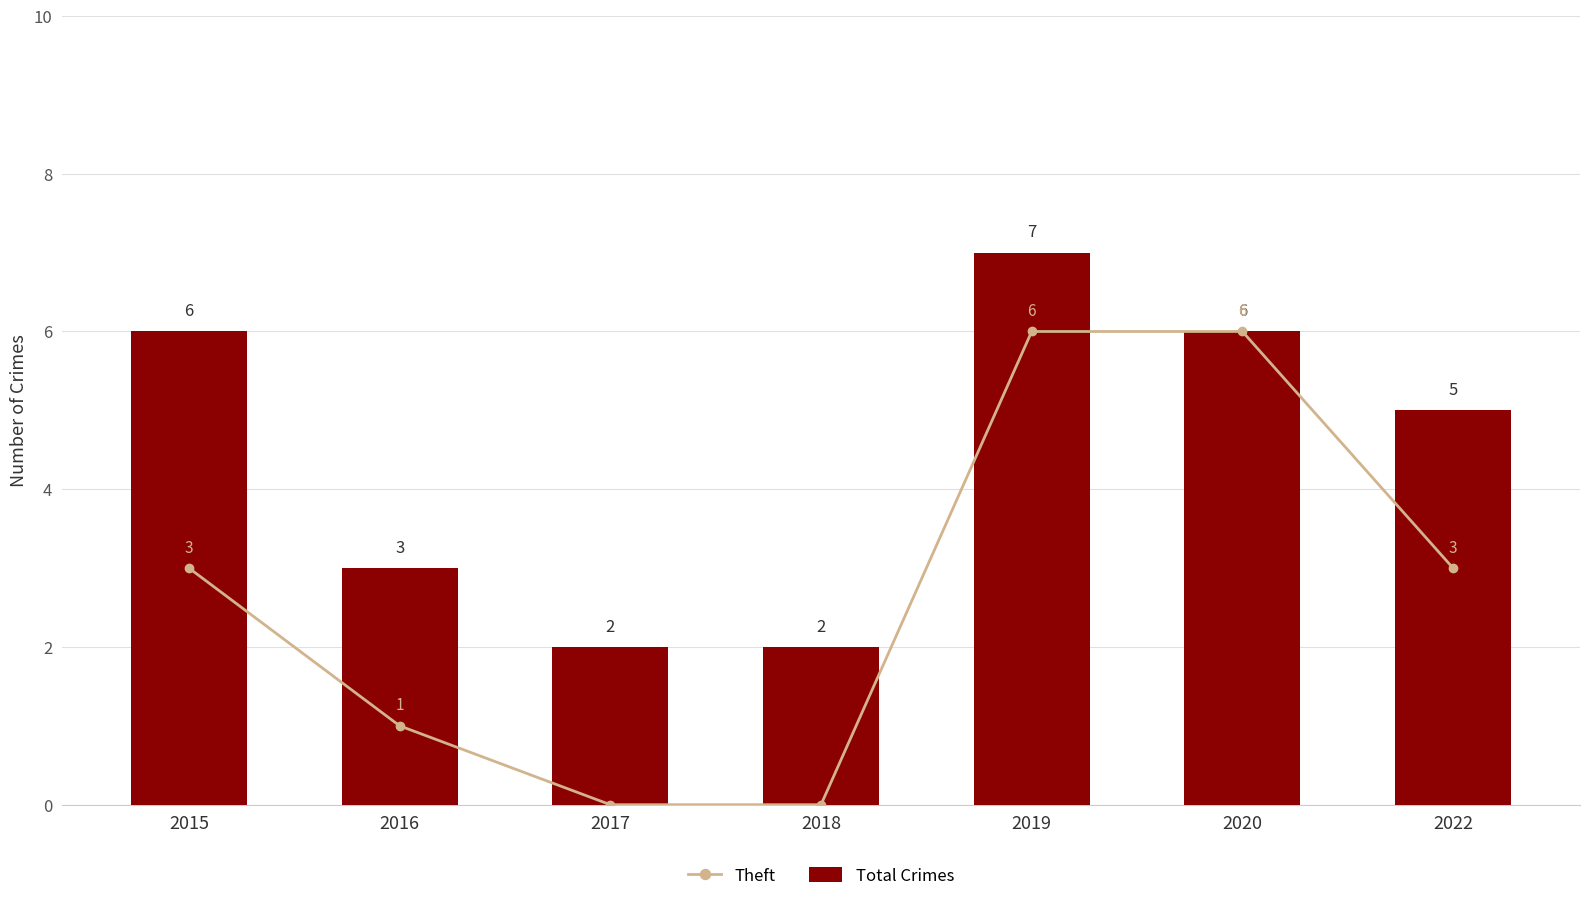

What is the difference between the maximum and minimum values in the Theft series?

6